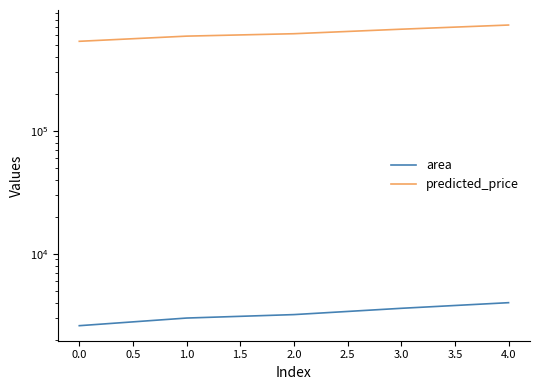

True or false: area has more than 1 points higher than both neighbors.

False